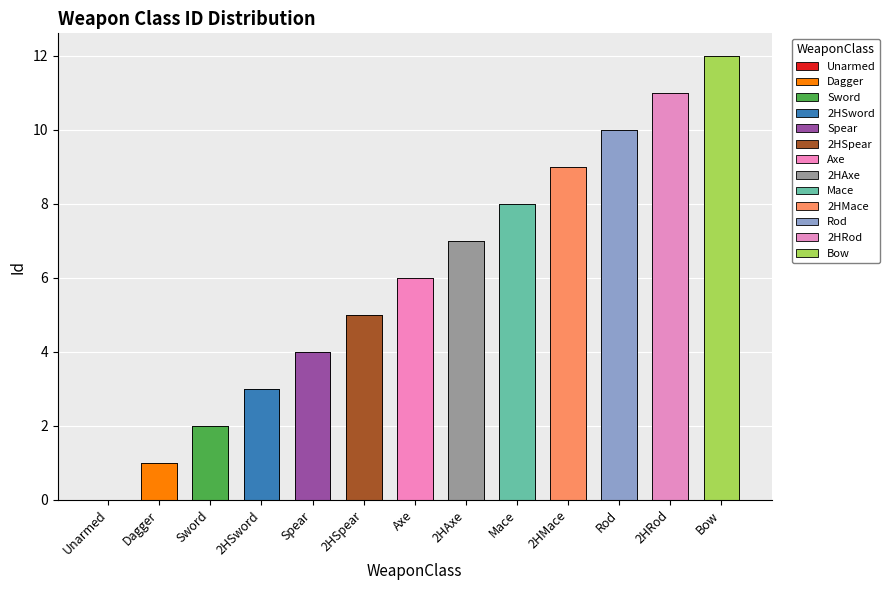

What is the difference between the maximum and minimum values?

12